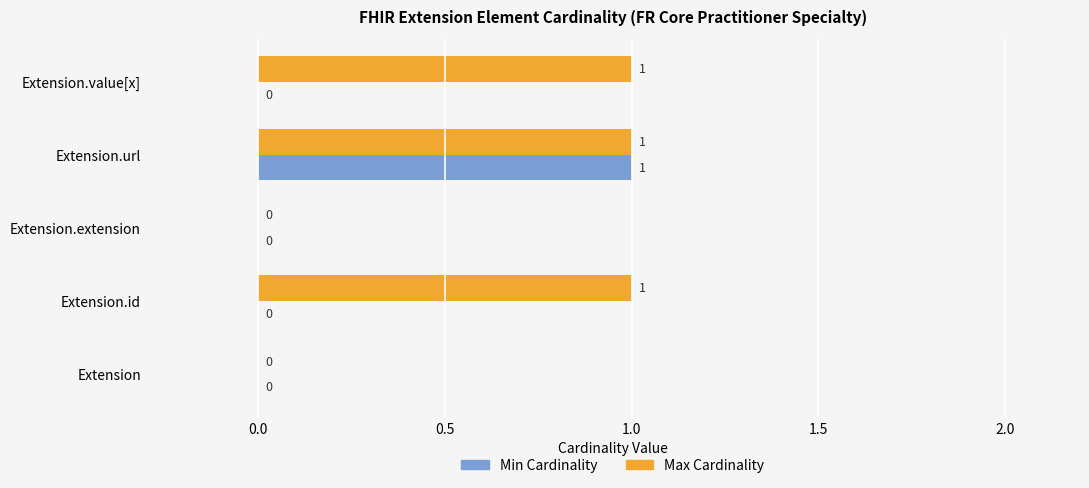

True or false: Max Cardinality has a value of 0 at Extension.url.

False